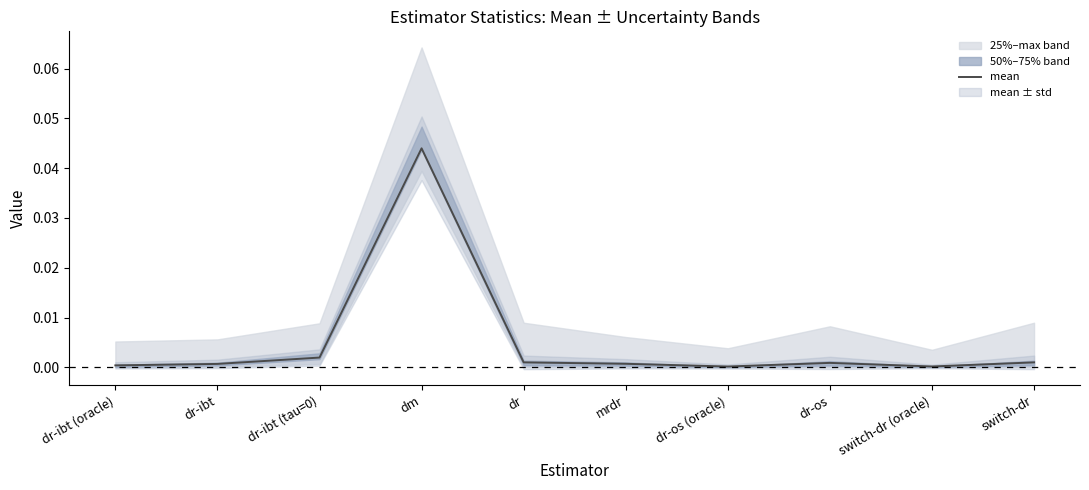

Which category has the highest value in the mean series?

dm